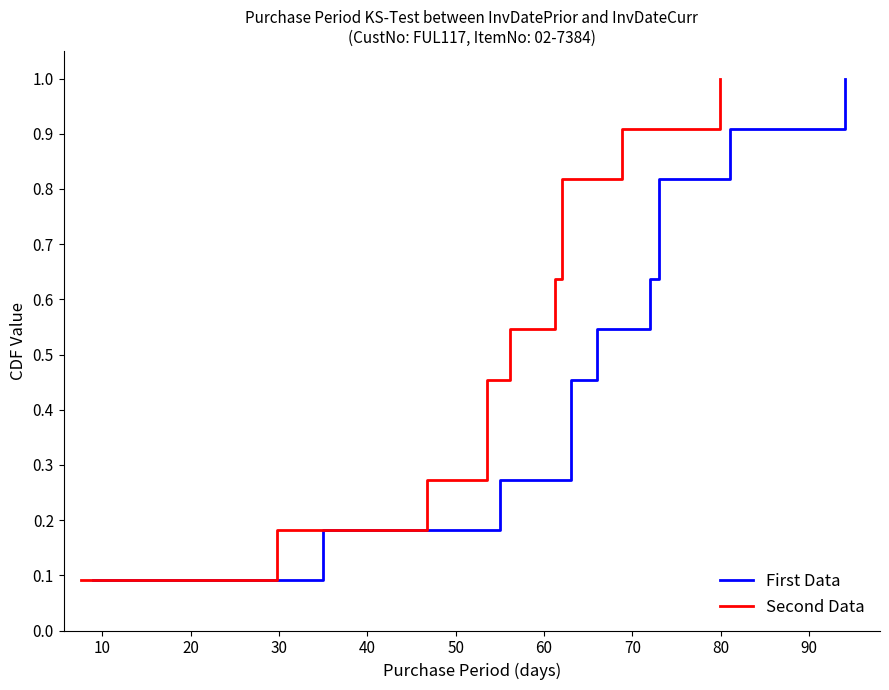

What are all the series names shown in the legend?

First Data, Second Data